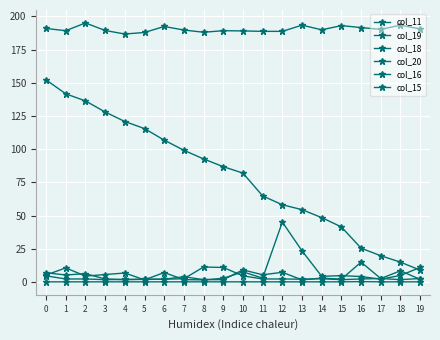

How many data points in col_18 are above 86?

10